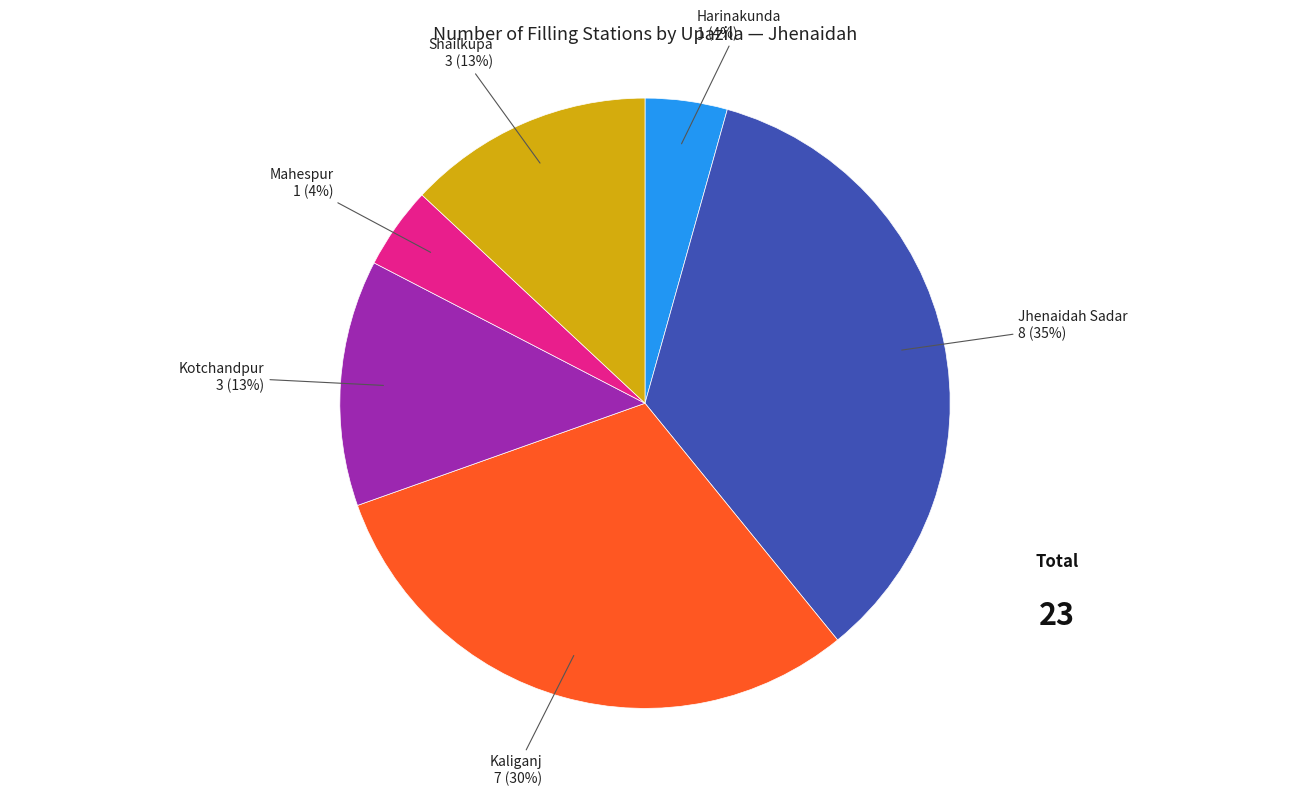

Which slice is the largest?

Jhenaidah Sadar